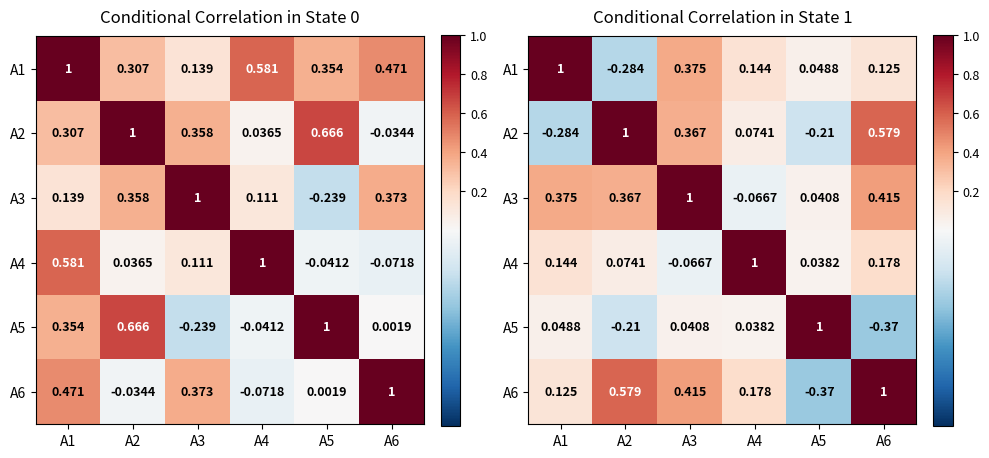

What is the maximum value for A1?

1.0